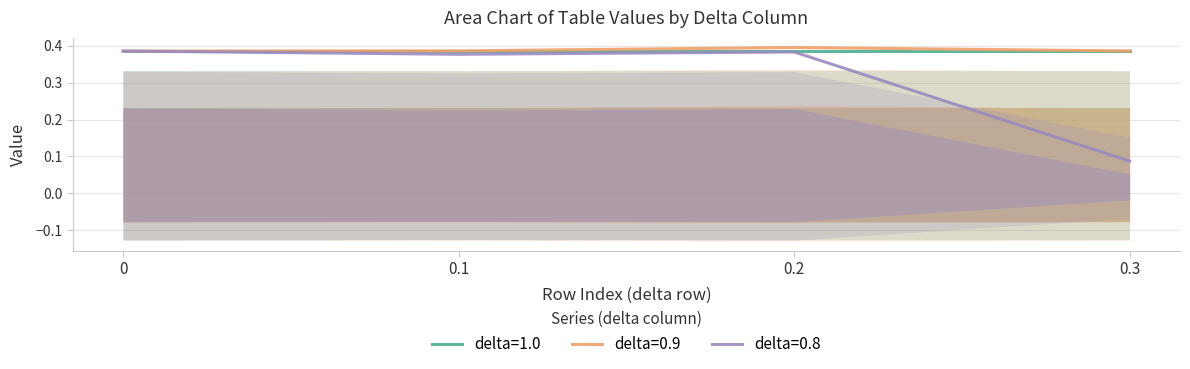

Between 0.3 and 0.1, which is larger?

0.1